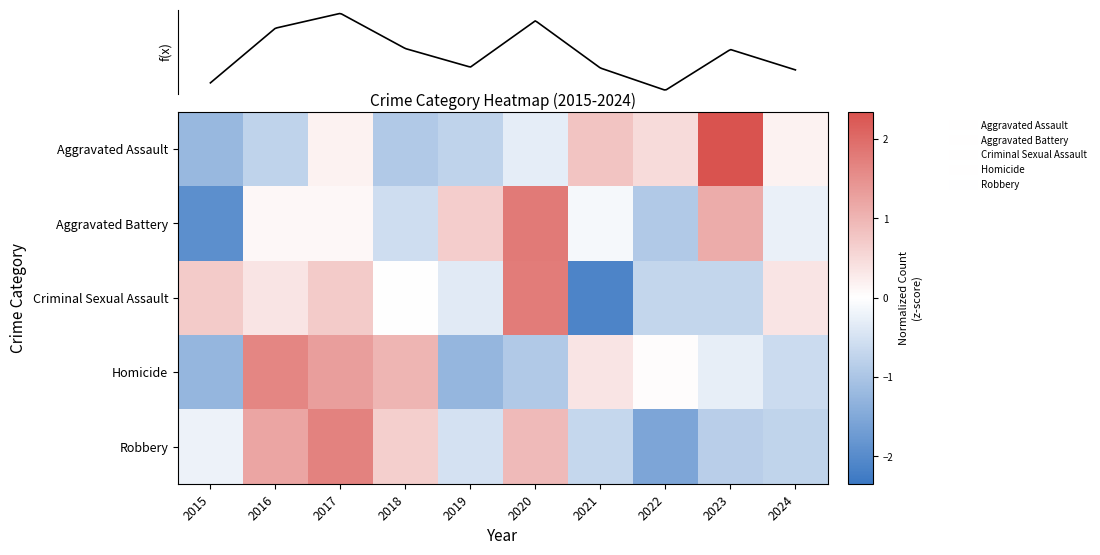

What is the maximum value for Aggravated Battery?

1.8